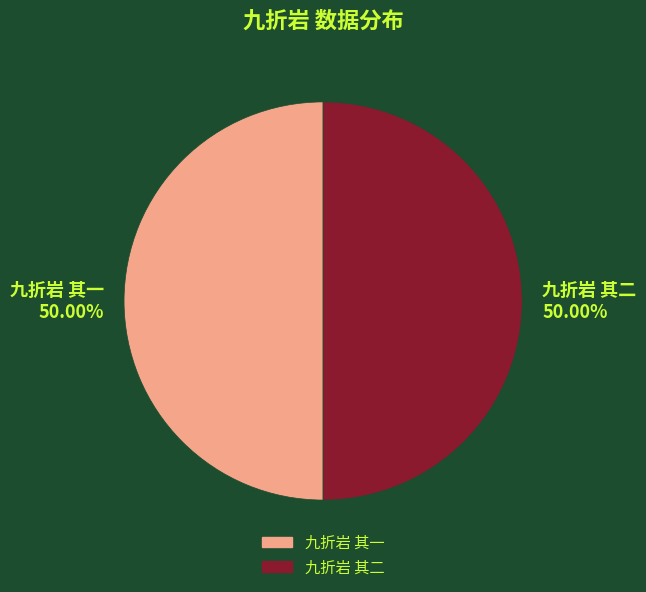

To the nearest percent, what portion does 九折岩 其一 represent?

50%